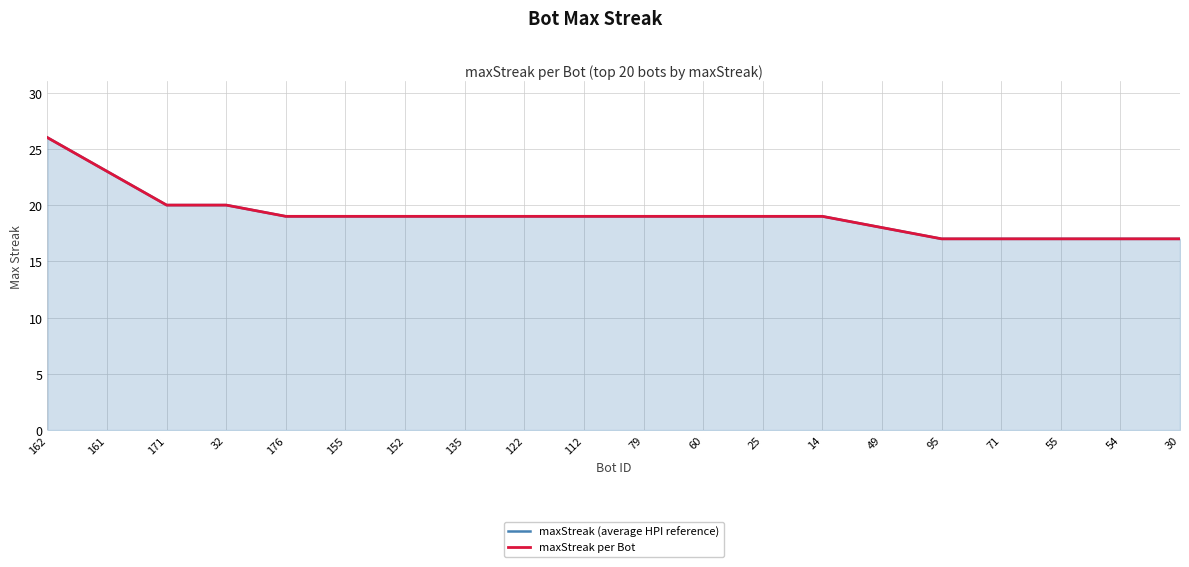

True or false: maxStreak (average HPI reference) and maxStreak per Bot cross at least once.

False